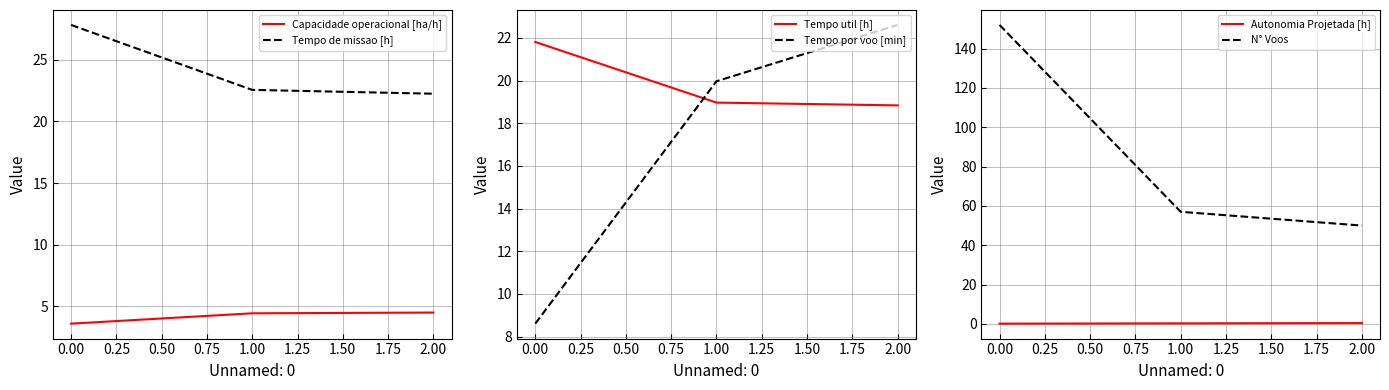

Does the chart have visible grid lines?

Yes